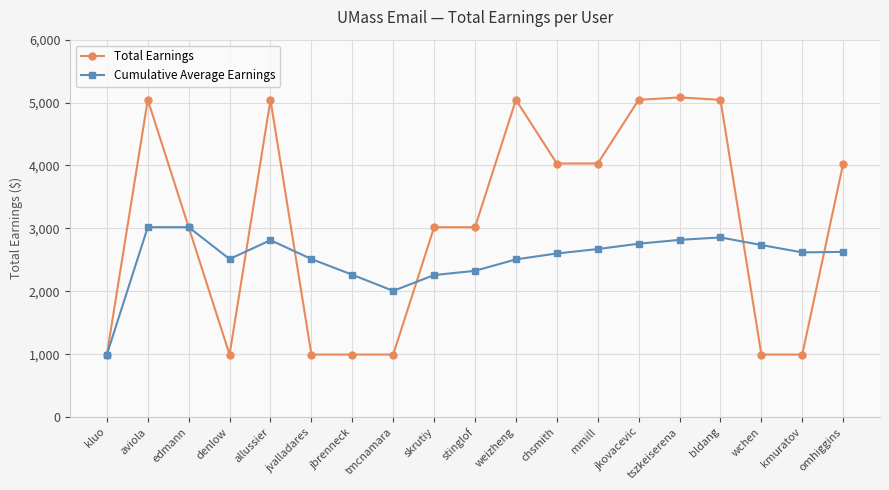

What is the label of the 2nd point from the right?

kmuratov